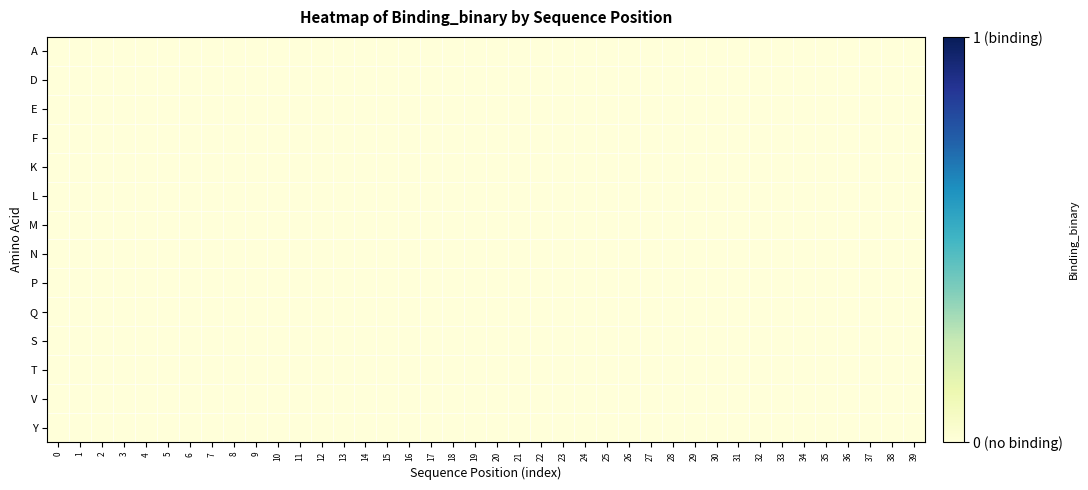

True or false: E has a value of 0 at 9.

True